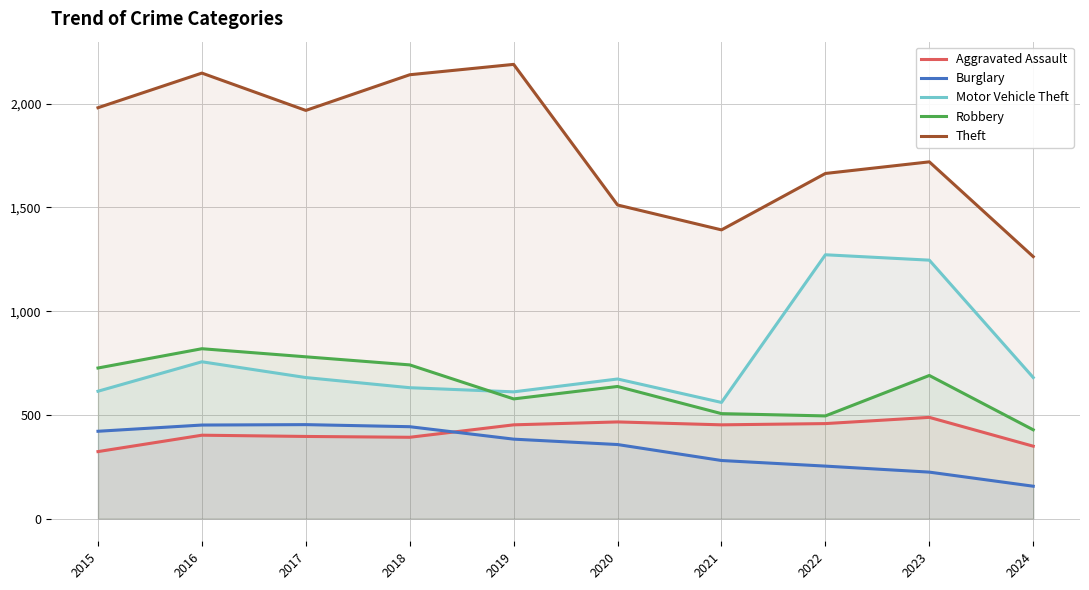

What is the difference between the maximum and minimum values in the Motor Vehicle Theft series?

712